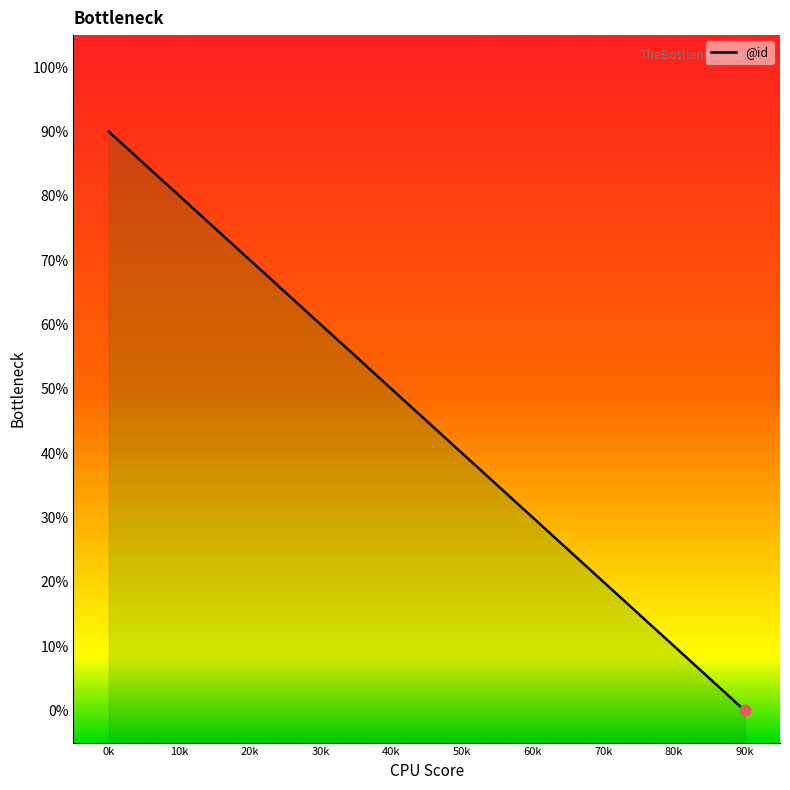

What is the ratio of the value at 20k to the value at 0k?

0.8